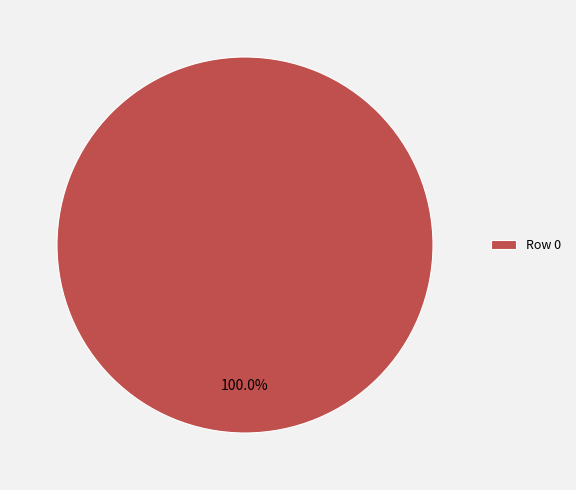

Count the number of slices in the pie.

1